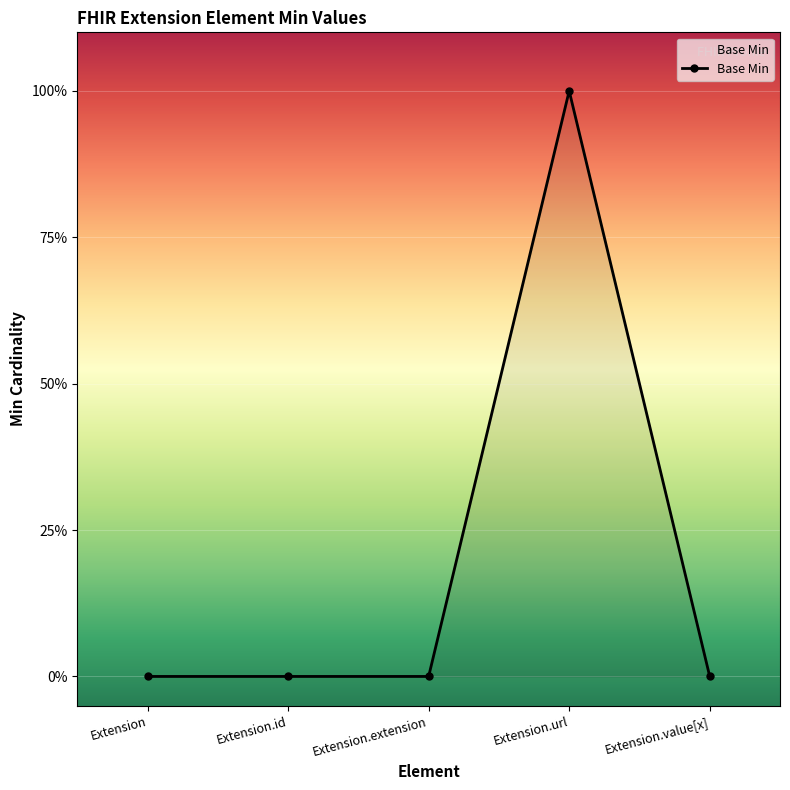

Does the chart have visible grid lines?

Yes